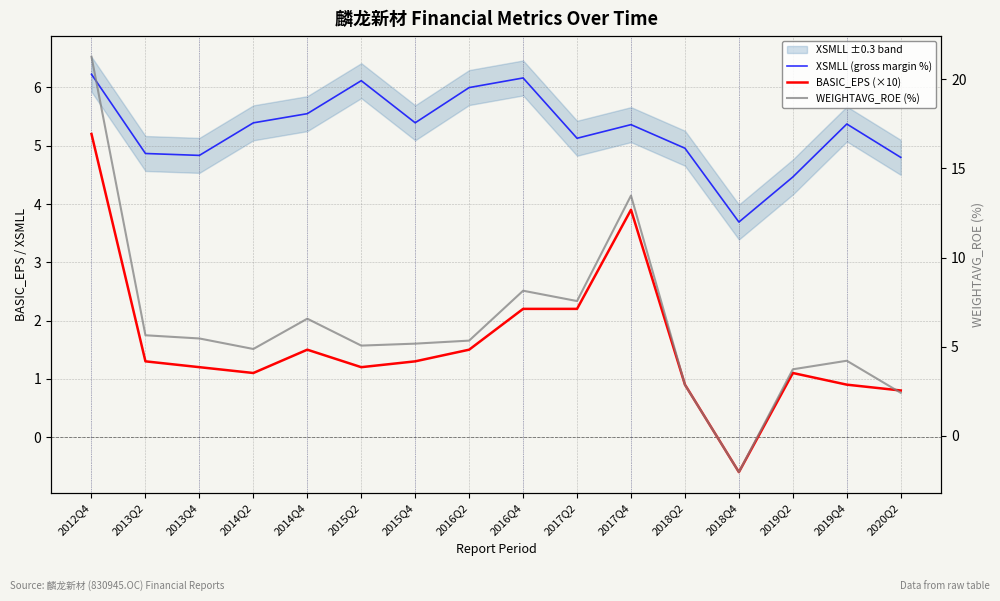

After their last crossing, which series has the higher values: BASIC_EPS (×10) or WEIGHTAVG_ROE (%)?

WEIGHTAVG_ROE (%)